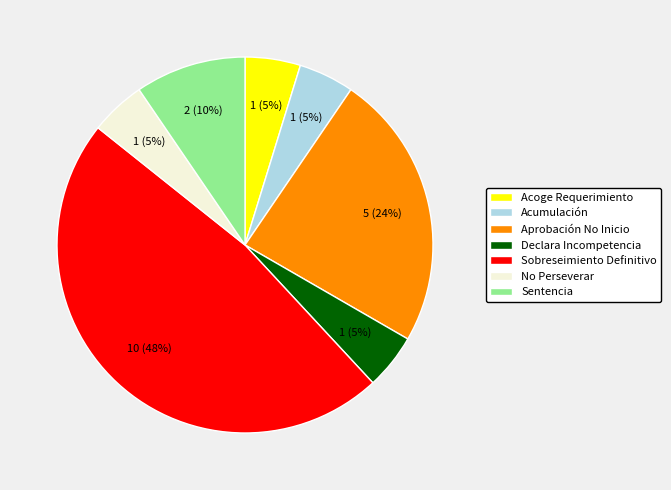

What is the ratio of the value at Aprobación No Inicio to the value at Sobreseimiento Definitivo?

0.5